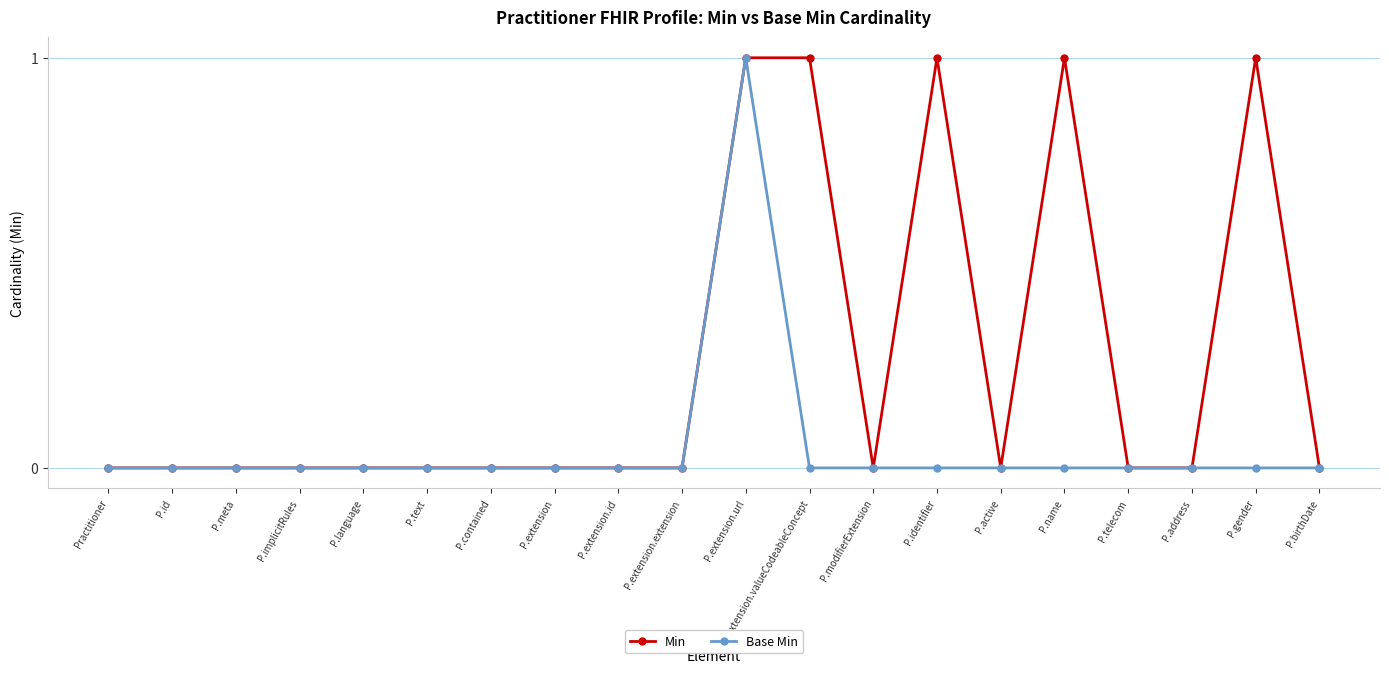

True or false: Min has a value of -1 at P.id.

False